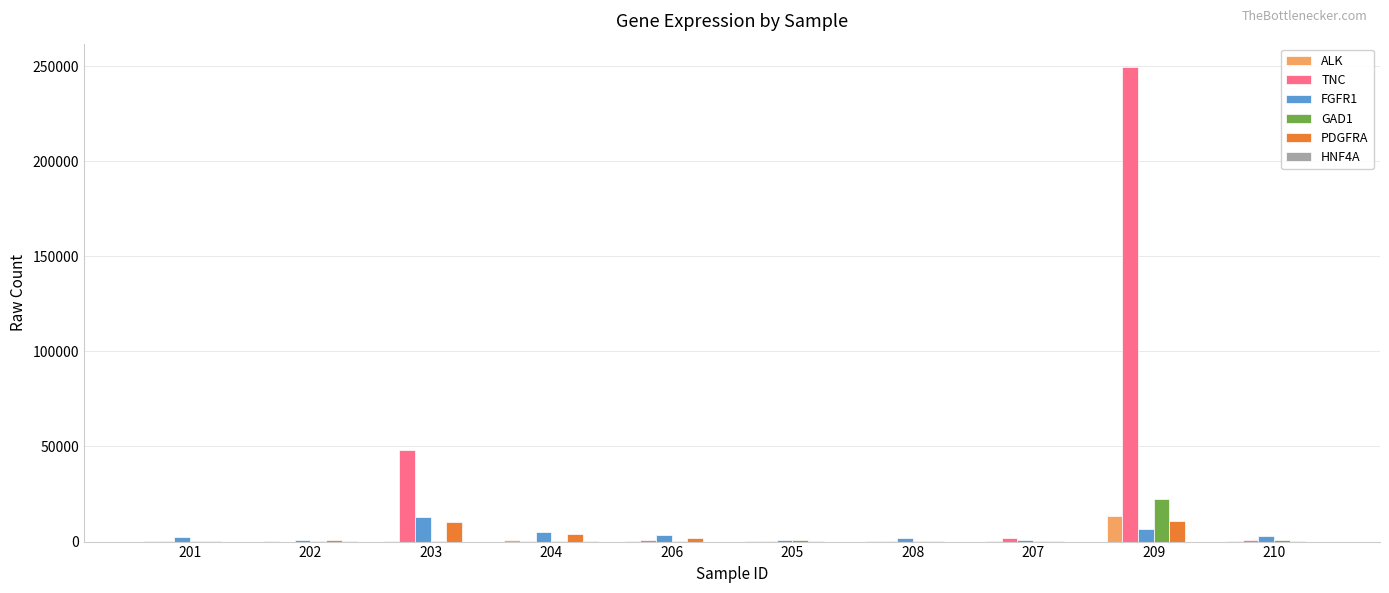

Between 203 and 206, which series saw the biggest shift?

TNC